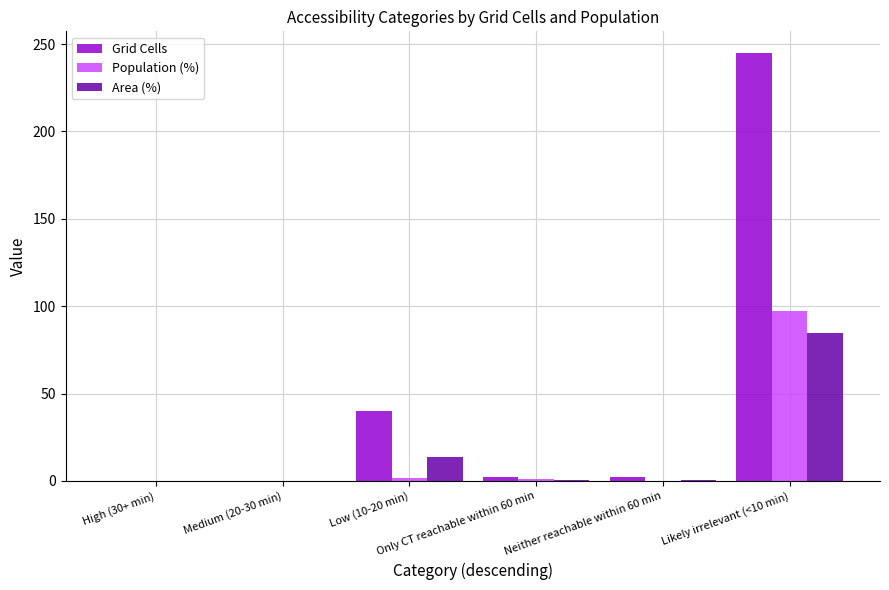

What is the average value of the Grid Cells series?

48.2